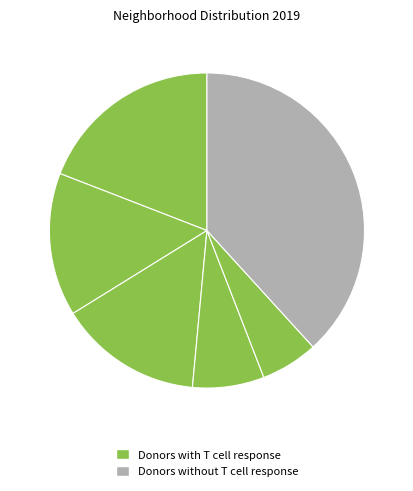

To the nearest percent, what is the average slice percentage?

17%